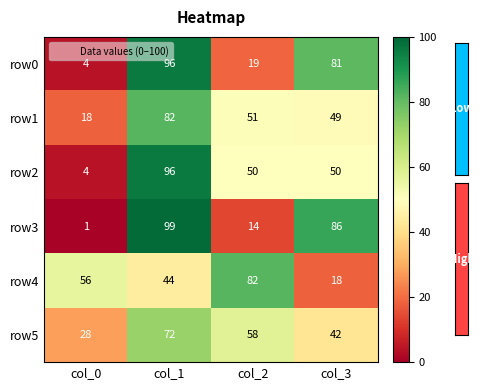

The row2 series shows 66 at col_1. True or false?

False